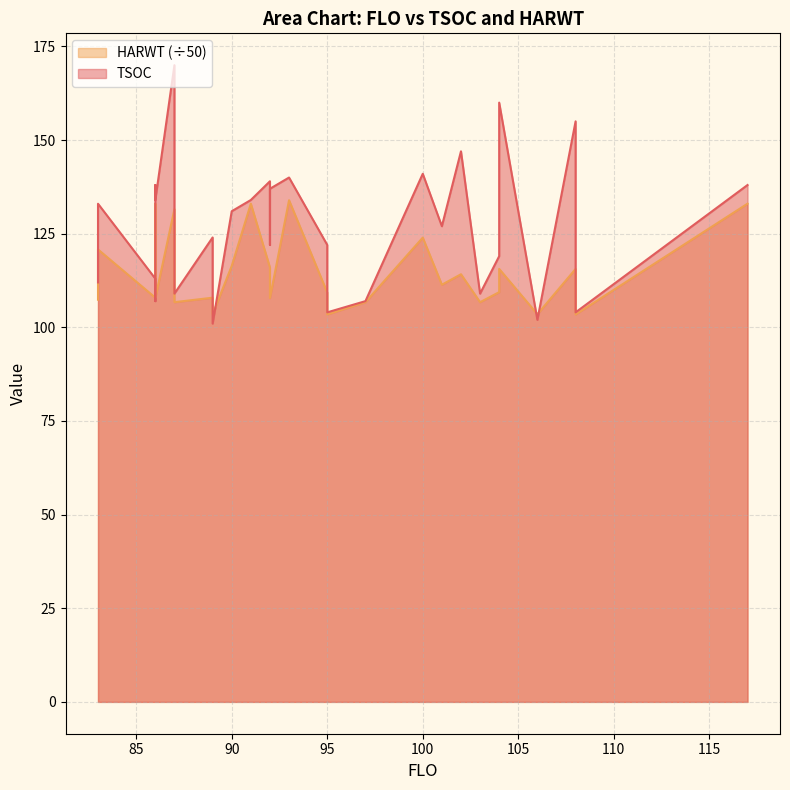

List the series in order of their overall mean, lowest first.

HARWT, TSOC